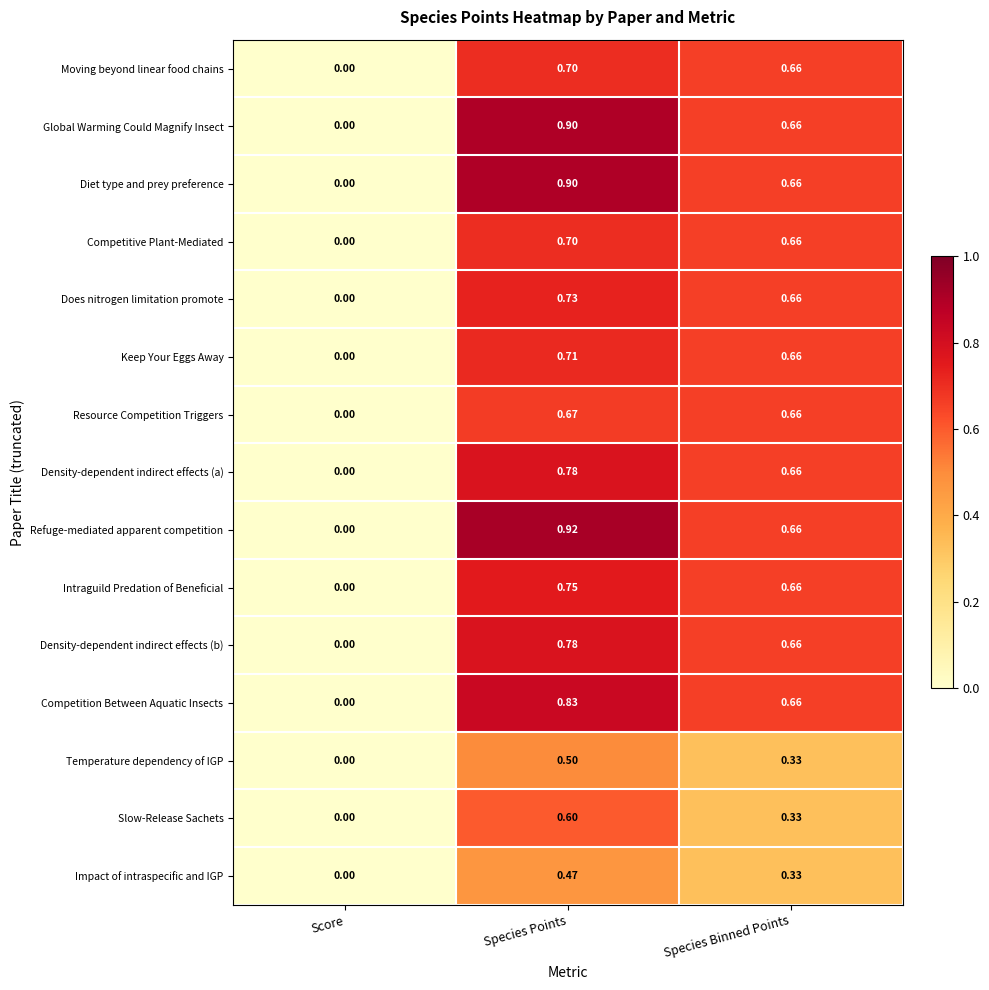

At which category is the sum across all series the highest?

Species Points